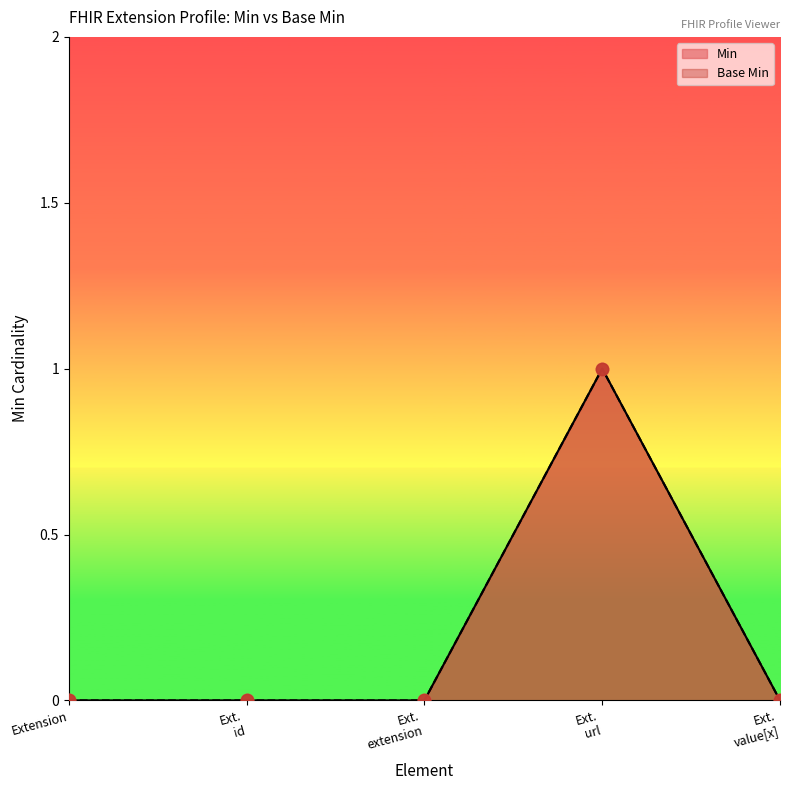

Which series has the largest total across all categories?

Min